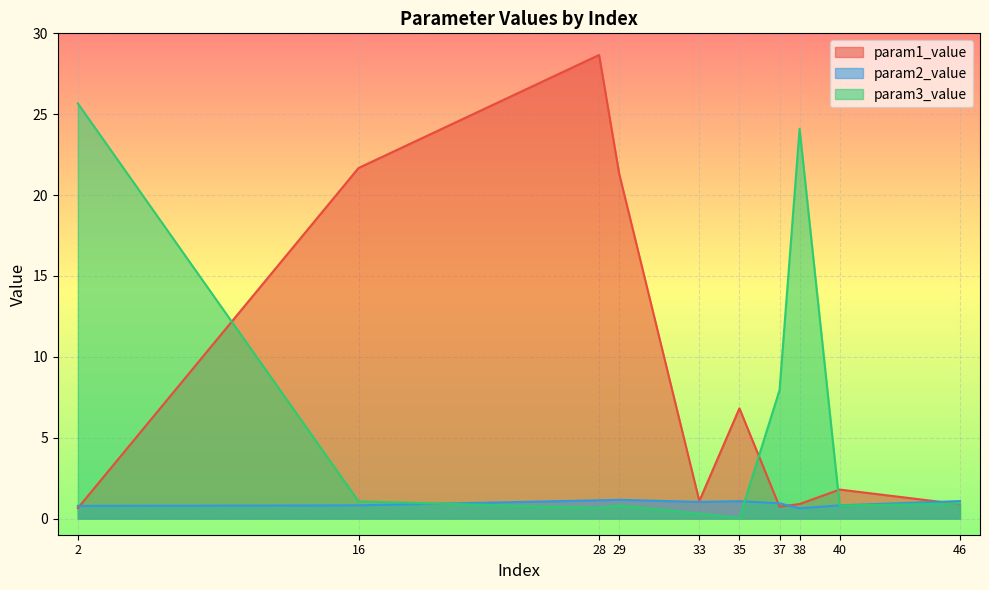

What is the greatest value displayed?

28.7